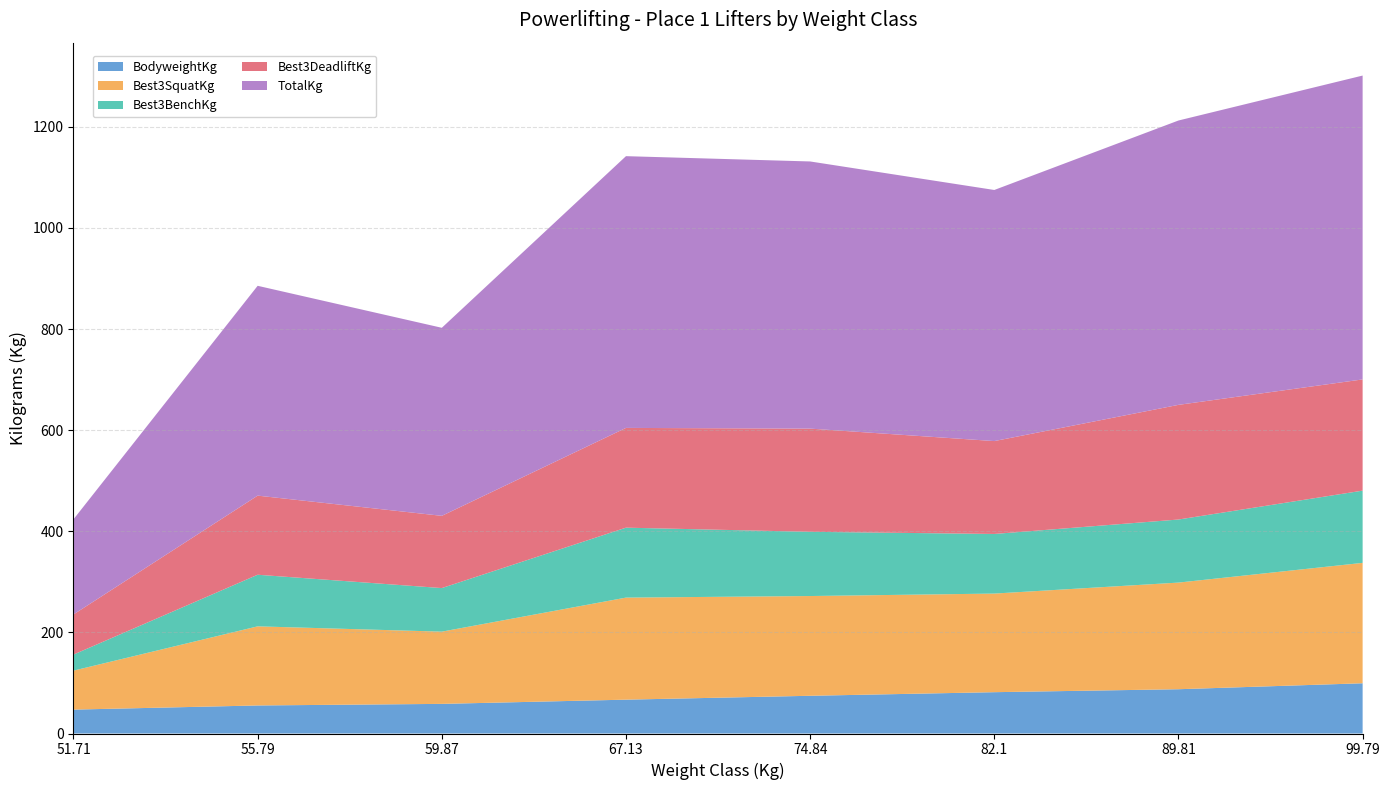

Reading left to right, what are all the values shown in this chart?

BodyweightKg: 51.71=47.3	55.79=55.5	59.87=58.6	67.13=67.0	74.84=74.6	82.1=81.7	89.81=87.6	99.79=99.4
Best3SquatKg: 51.71=77.1	55.79=156.5	59.87=142.9	67.13=201.8	74.84=197.3	82.1=195.0	89.81=210.9	99.79=238.1
Best3BenchKg: 51.71=31.8	55.79=102.1	59.87=86.2	67.13=138.3	74.84=127.0	82.1=117.9	89.81=124.7	99.79=142.9
Best3DeadliftKg: 51.71=79.4	55.79=156.5	59.87=142.9	67.13=197.3	74.84=204.1	82.1=183.7	89.81=226.8	99.79=220.0
TotalKg: 51.71=188.2	55.79=415.0	59.87=371.9	67.13=537.5	74.84=528.4	82.1=496.7	89.81=562.5	99.79=601.0